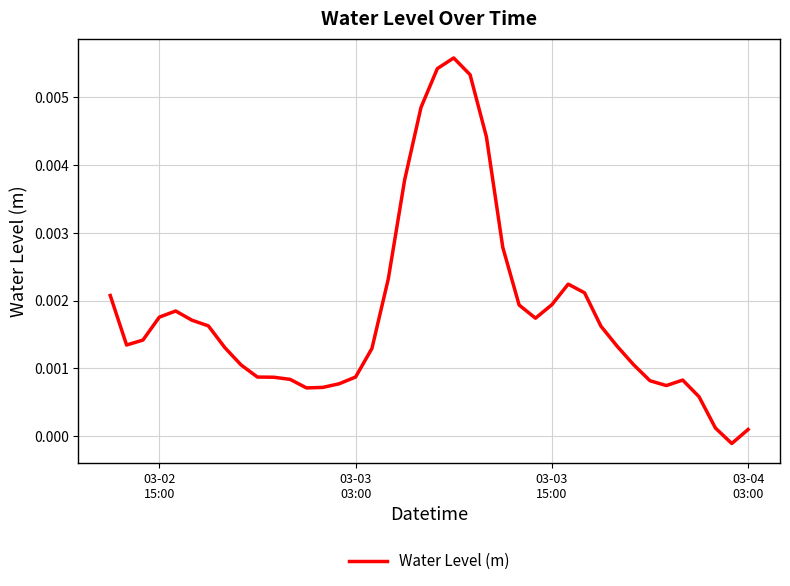

Is this an area chart (filled region under the line)?

No